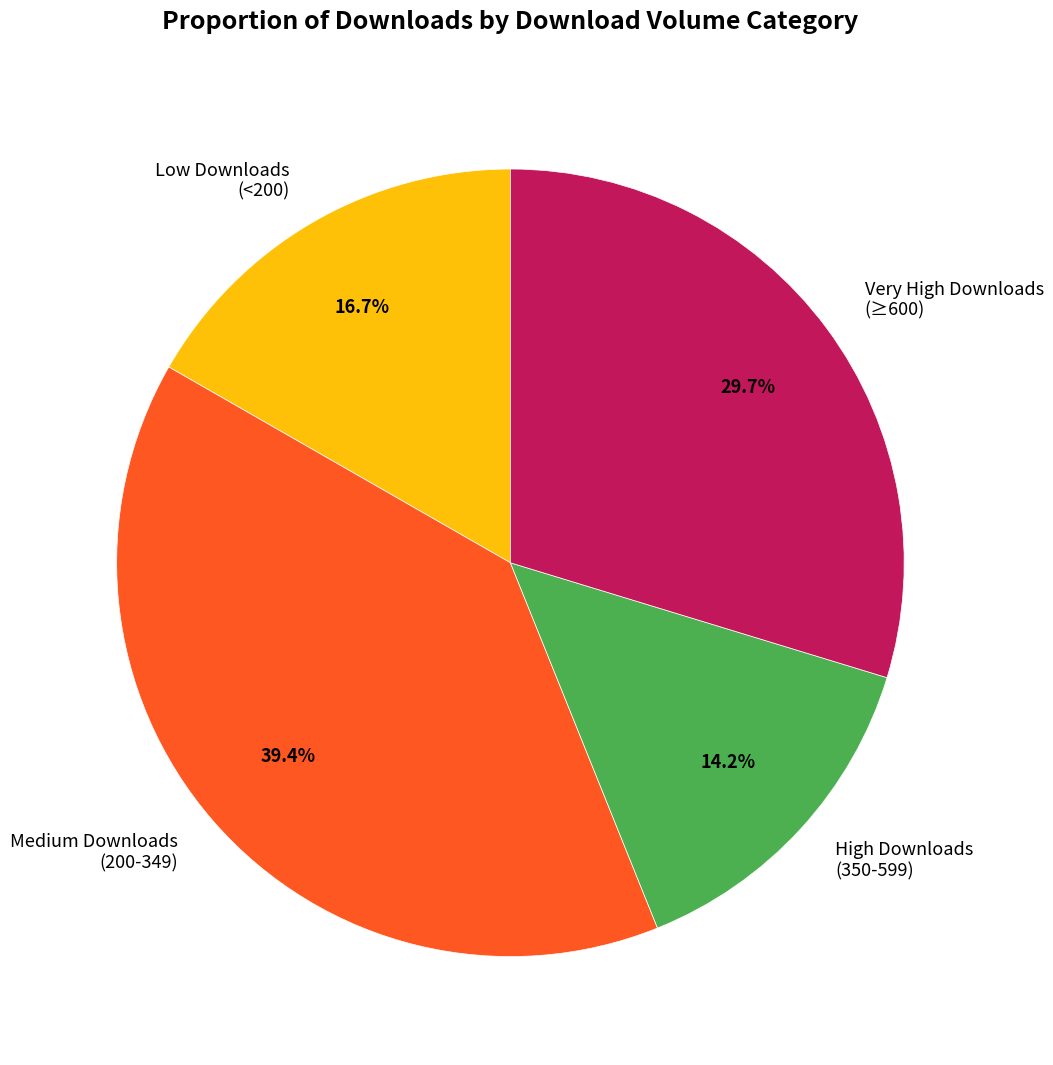

Rank the categories by value from lowest to highest.

High Downloads (350-599), Low Downloads (<200), Very High Downloads (≥600), Medium Downloads (200-349)